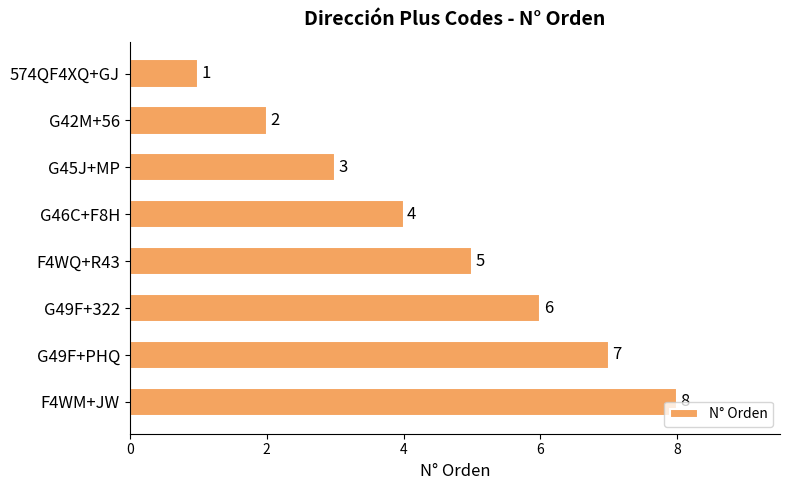

Count the values in the range 3 to 7.

5